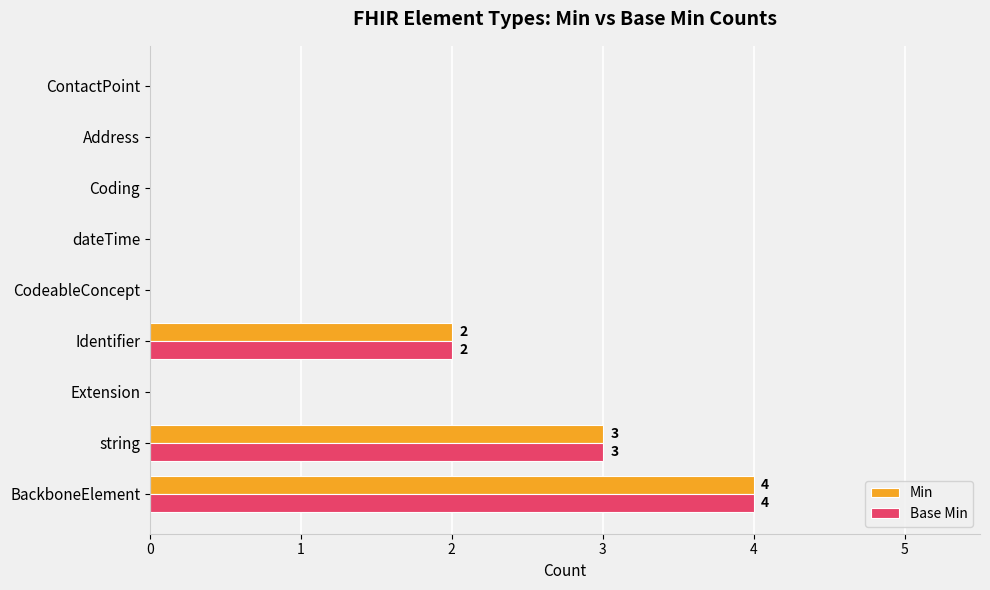

True or false: Base Min has a value of 0 at Address.

True